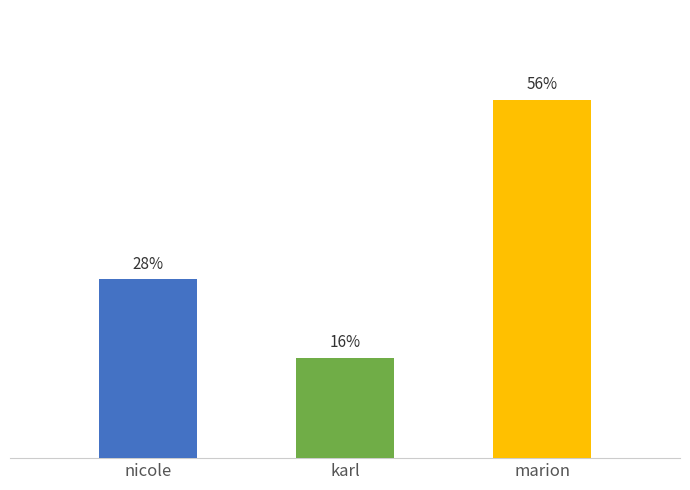

How many values are below 25?

1